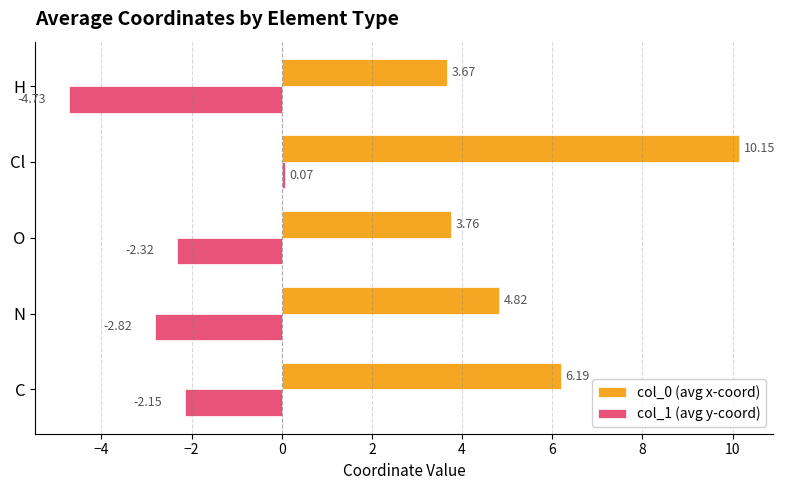

Which series changed the most between C and Cl?

col_0 (avg x-coord)